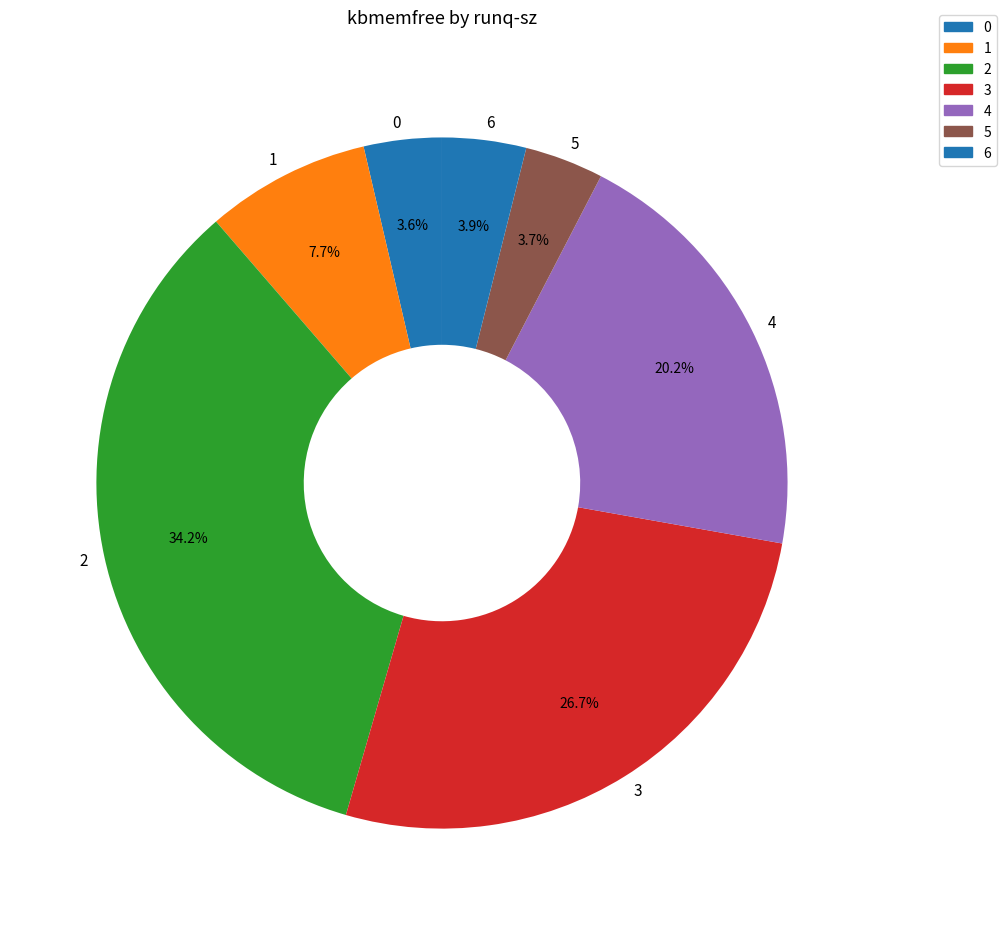

Do 1 and 3 together represent more than half of the pie?

No